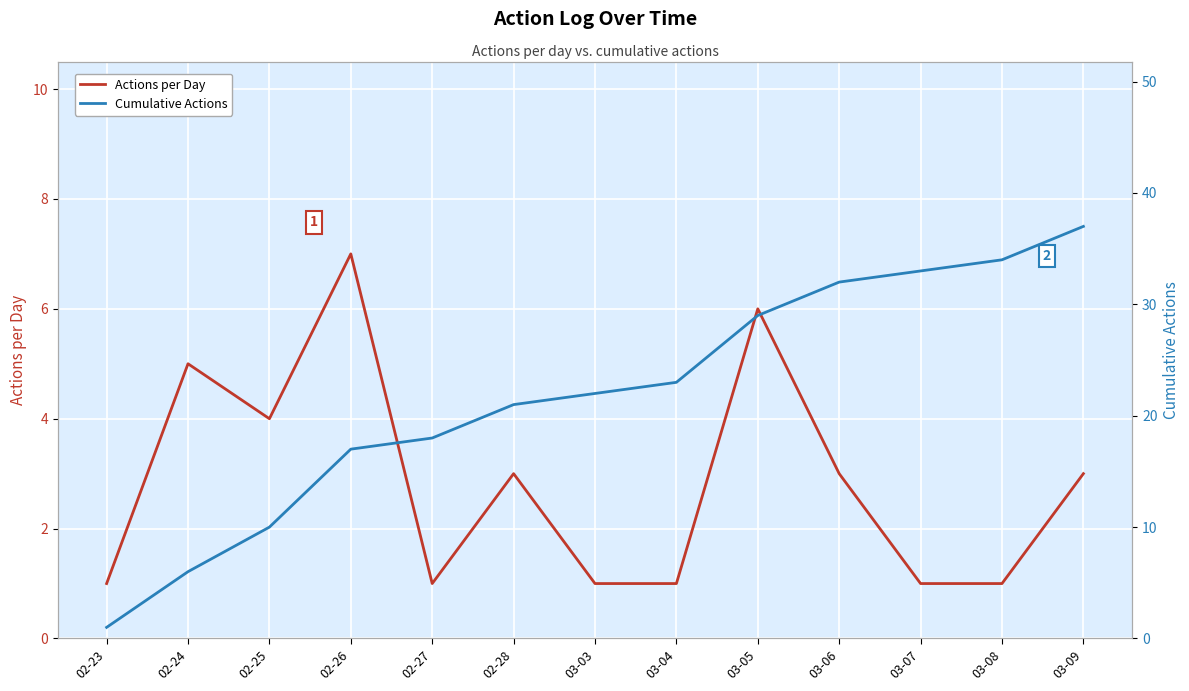

True or false: Cumulative Actions and Actions per Day intersect in this chart.

False